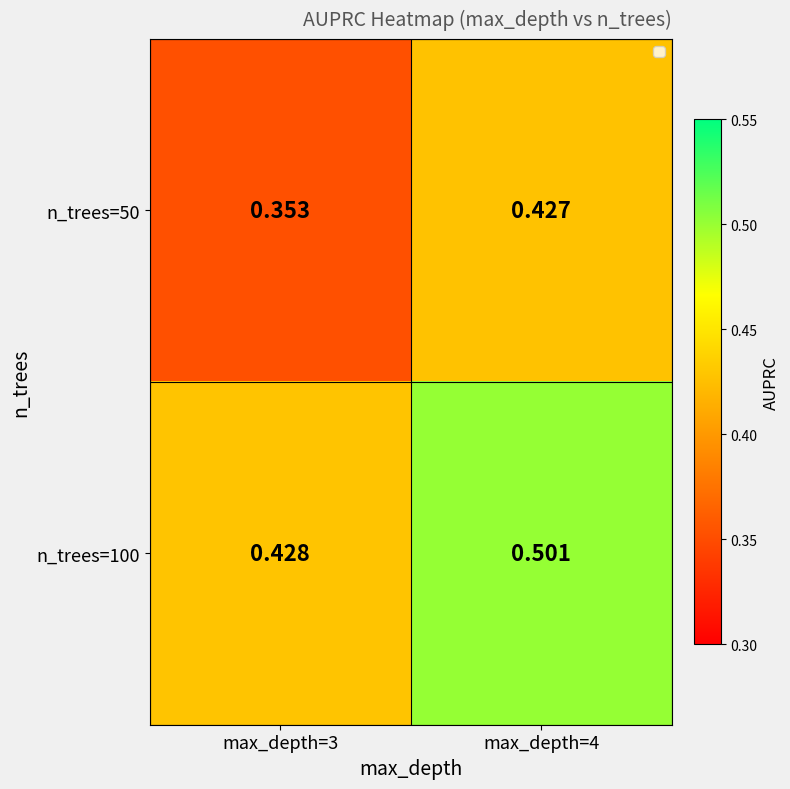

Rank the series at max_depth=4 from lowest to highest value.

n_trees=50, n_trees=100